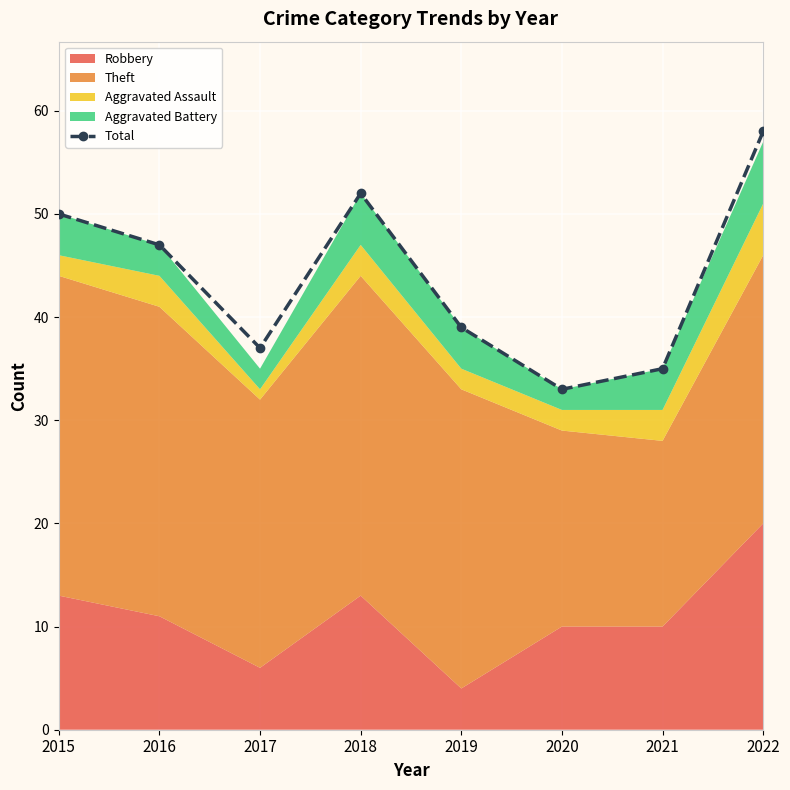

Rank the categories by value from lowest to highest.

2020, 2021, 2017, 2019, 2016, 2015, 2018, 2022